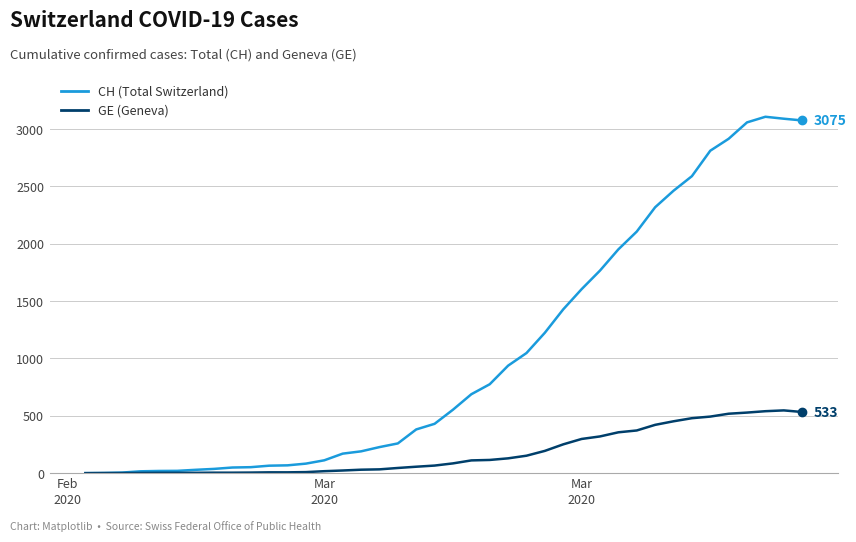

What is the difference between the maximum and minimum values in the CH (Total Switzerland) series?

3107